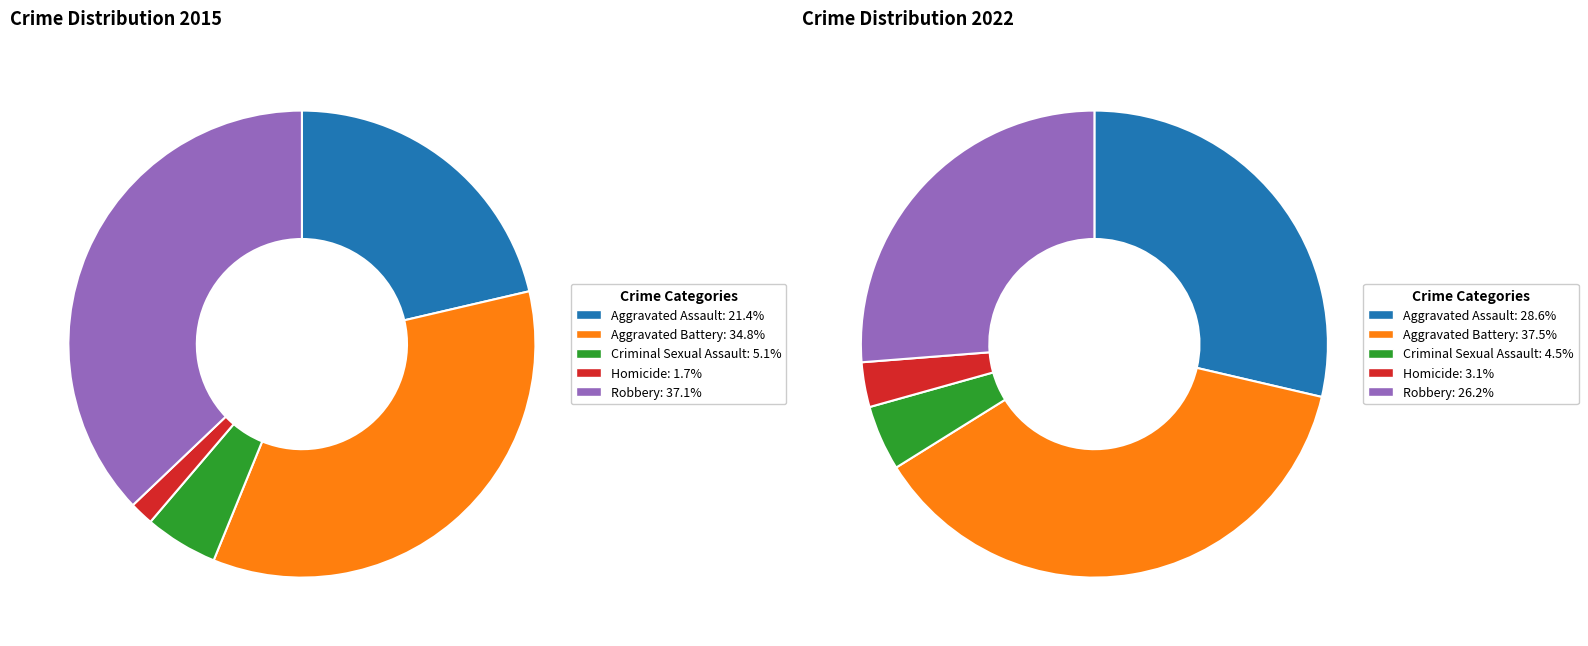

Do Criminal Sexual Assault and Aggravated Battery together represent more than half of the pie?

No